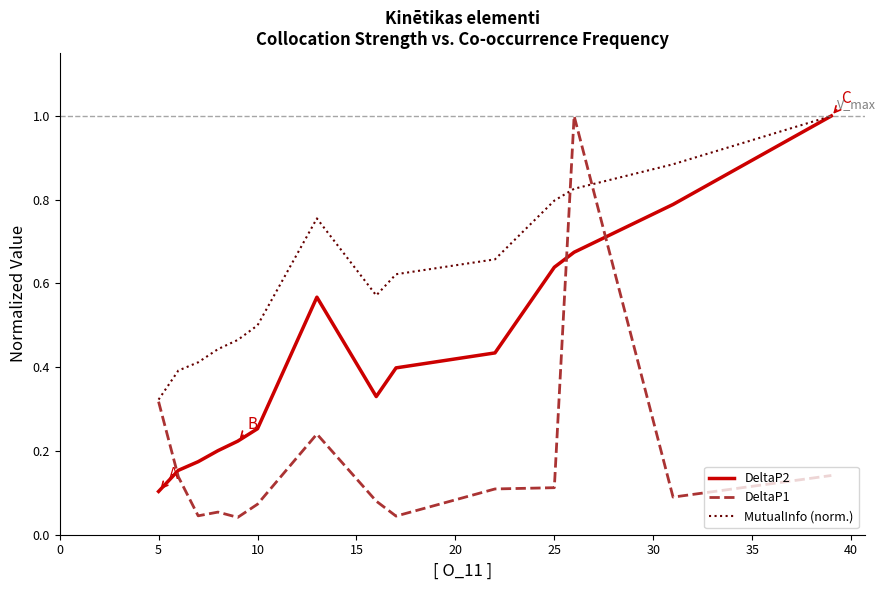

Rank the series by their average value, from lowest to highest.

DeltaP1, DeltaP2, MutualInfo (norm.)